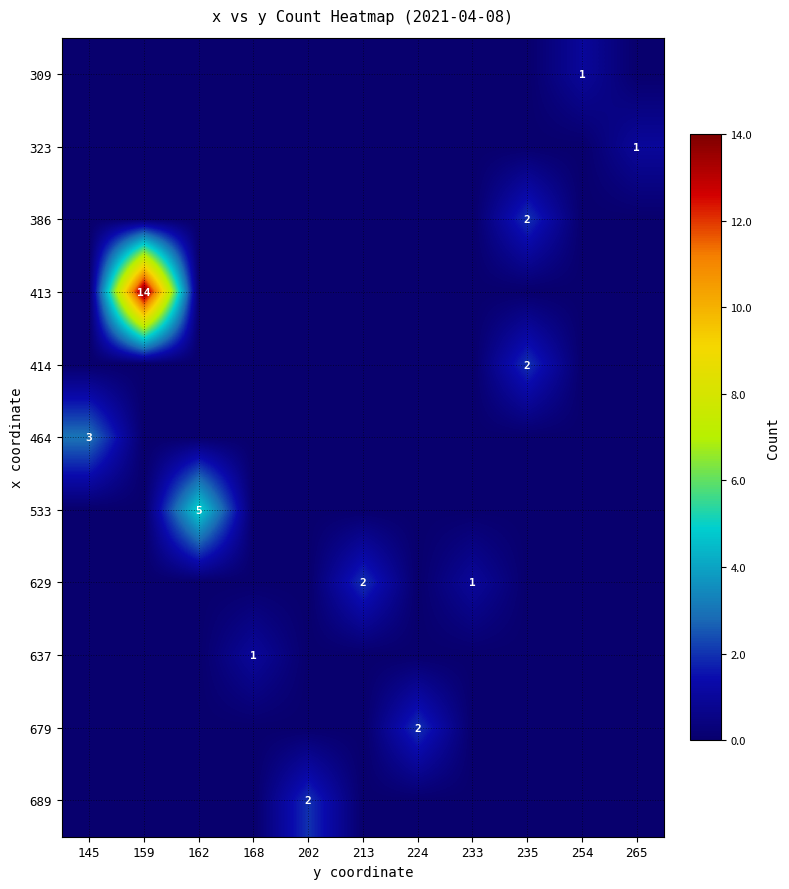

The 413 series shows 14 at 159. True or false?

True